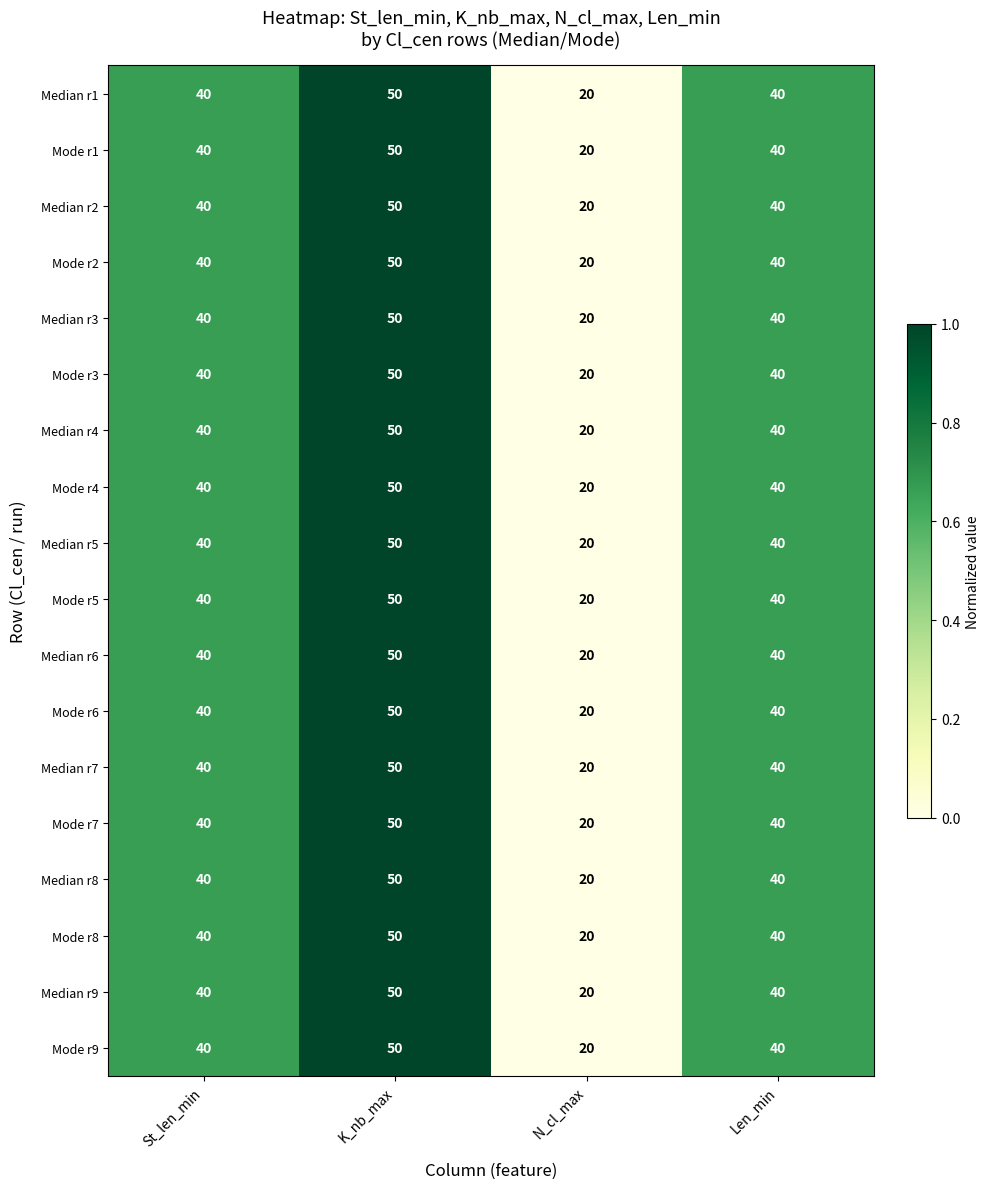

Which category has the lowest value across all series?

N_cl_max